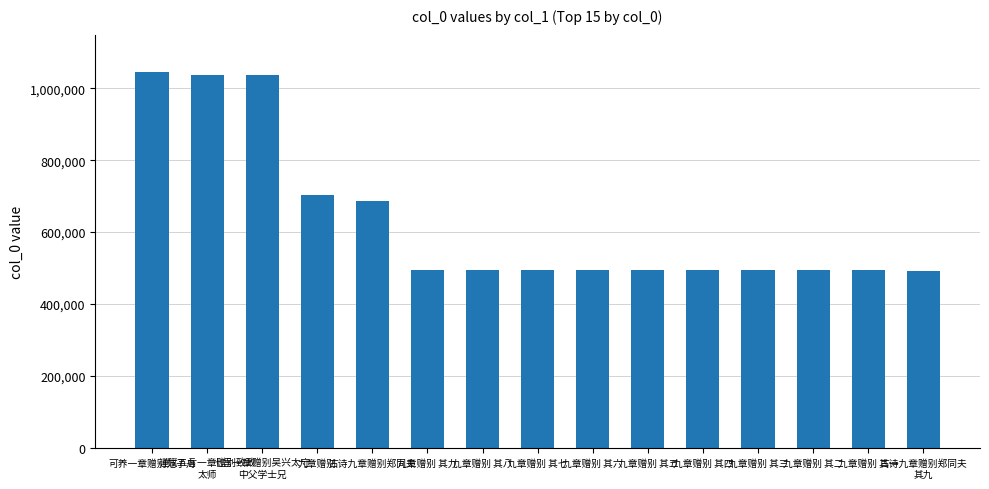

Count the number of categories in the chart.

15